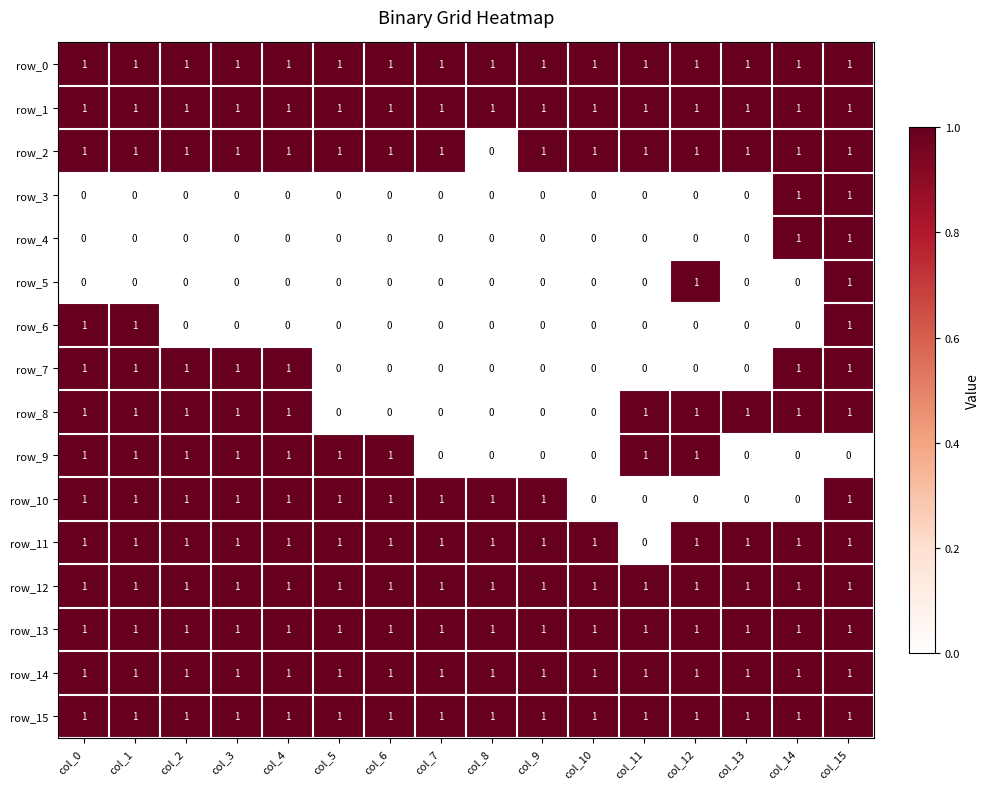

What is the difference between the maximum and minimum values in the row_11 series?

1